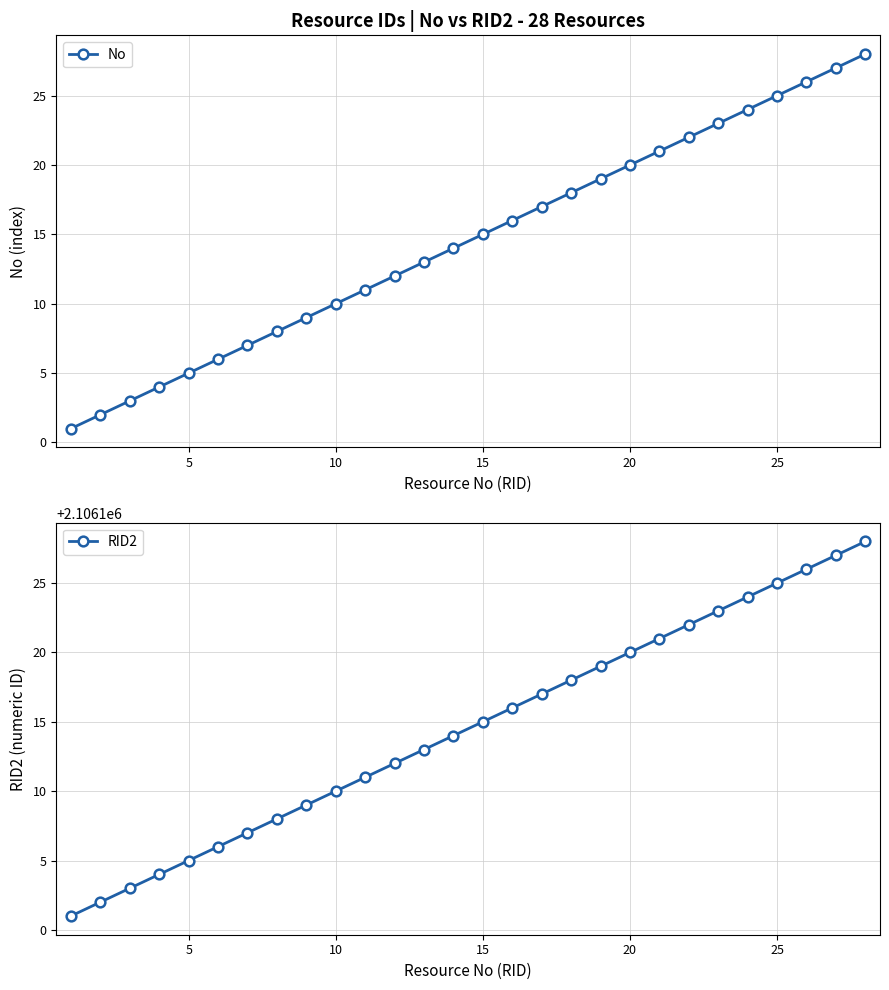

True or false: No has more than 1 interior local peaks.

False